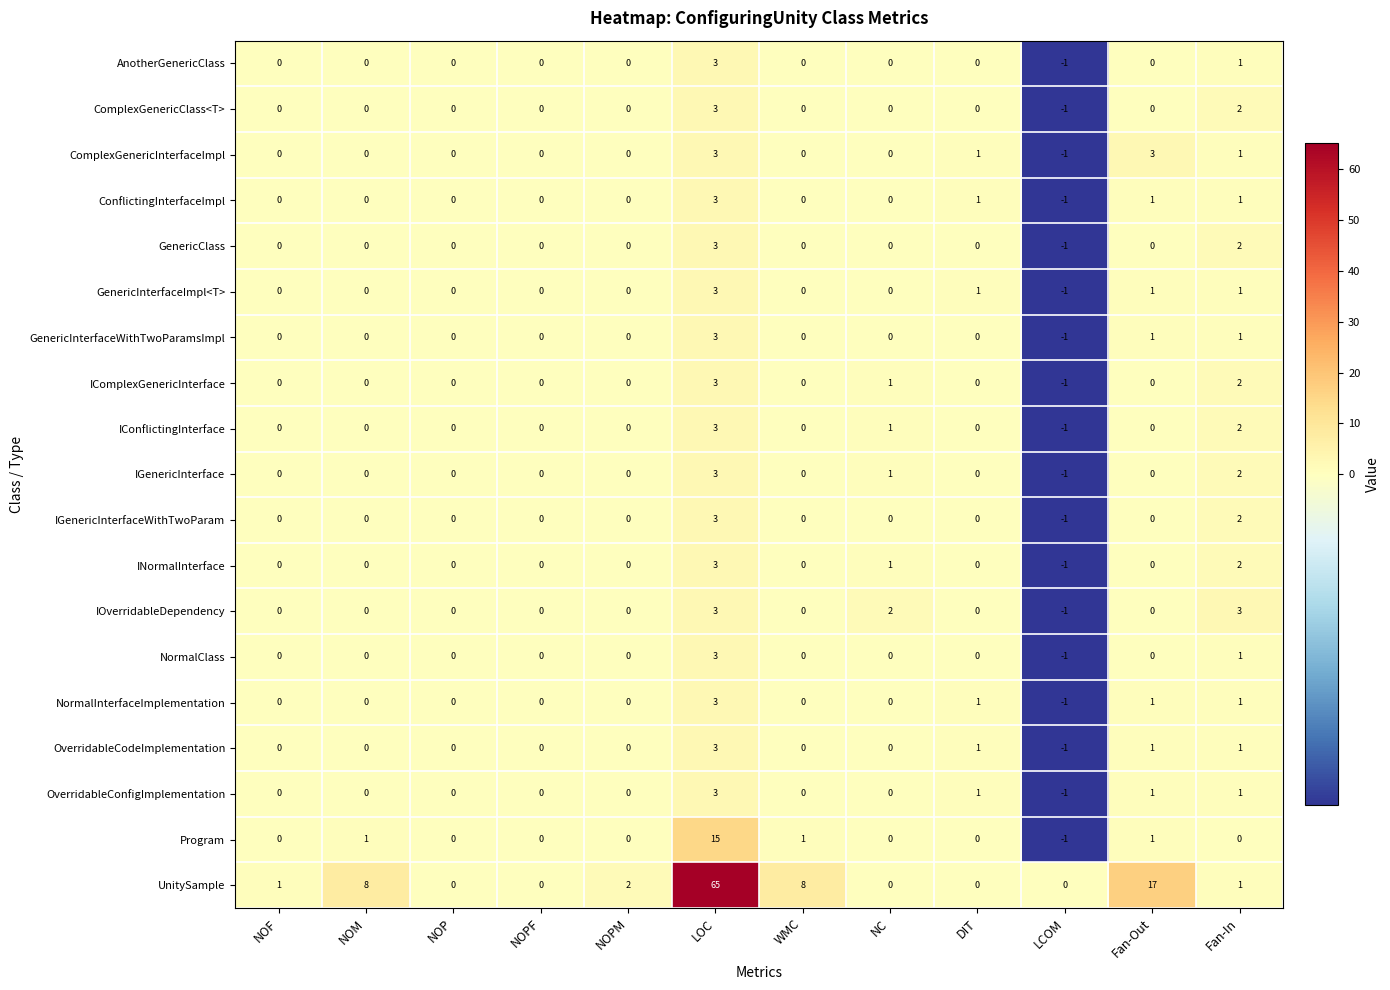

Which series has the largest total across all categories?

UnitySample